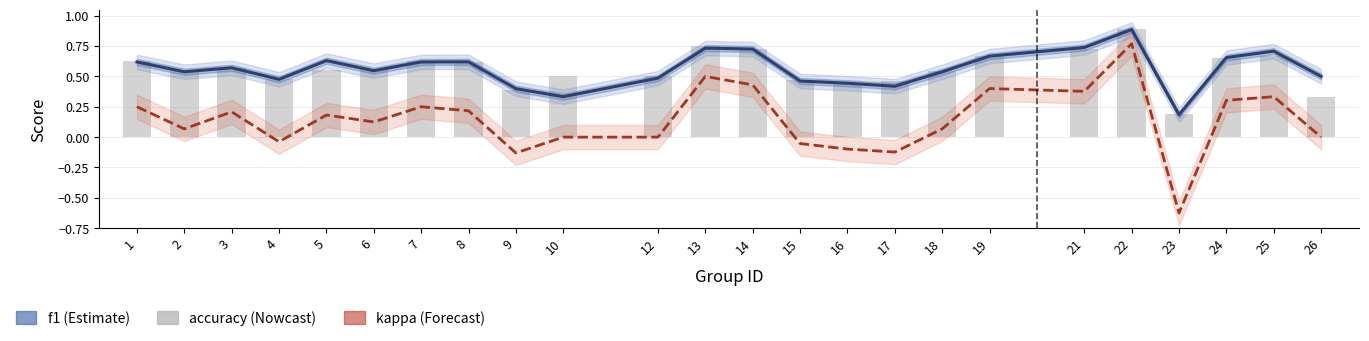

What is the difference between the second highest and second lowest values in the f1 series?

0.4